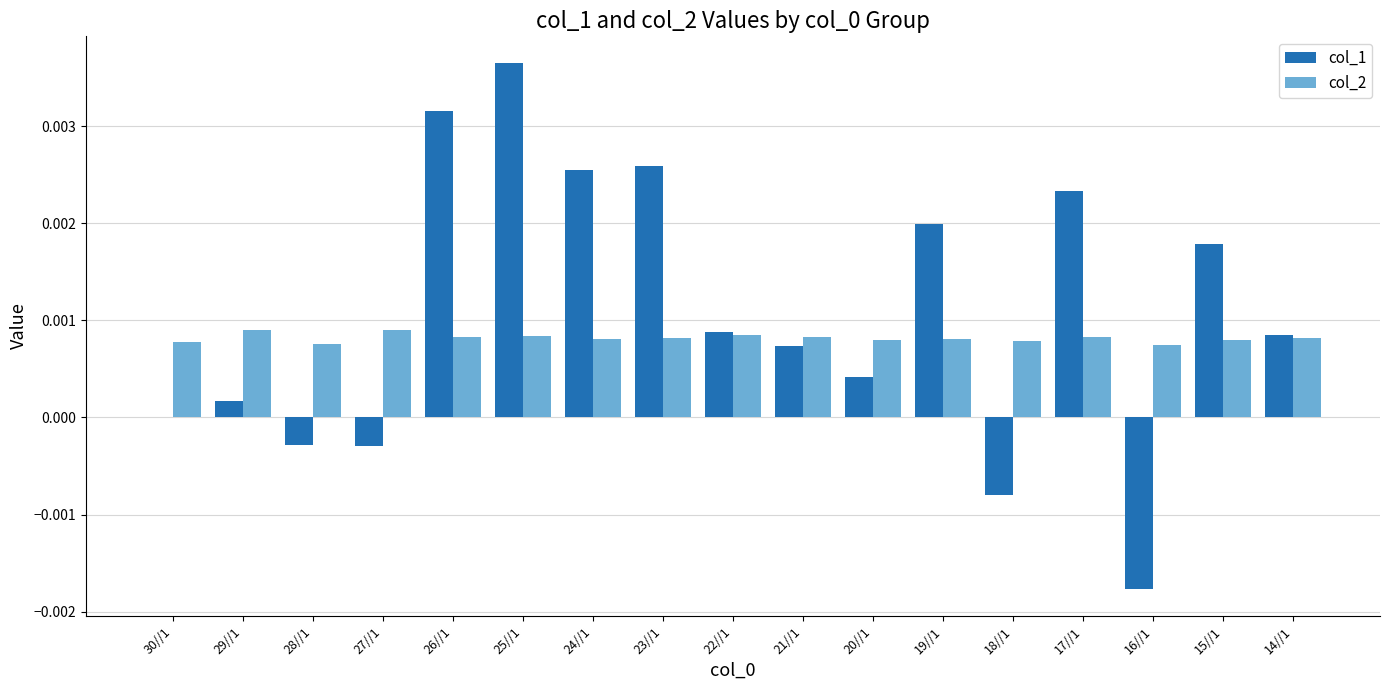

Between 29//1 and 25//1, which series saw the biggest shift?

col_1